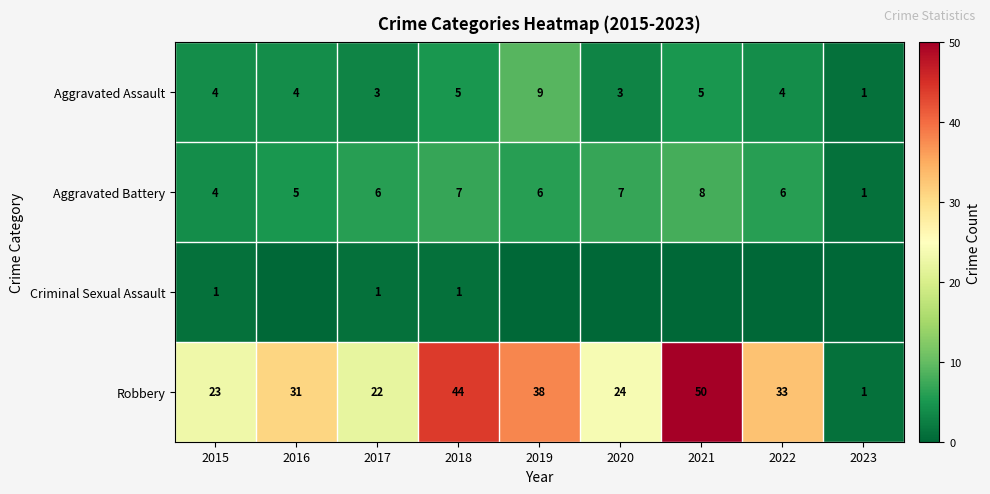

Count the Aggravated Battery values in the range 5 to 7.

6